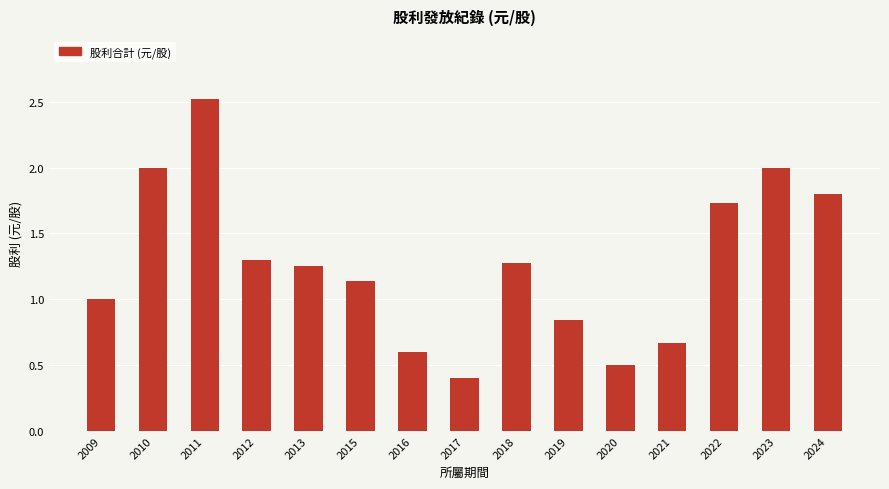

What is the greatest value displayed?

2.5